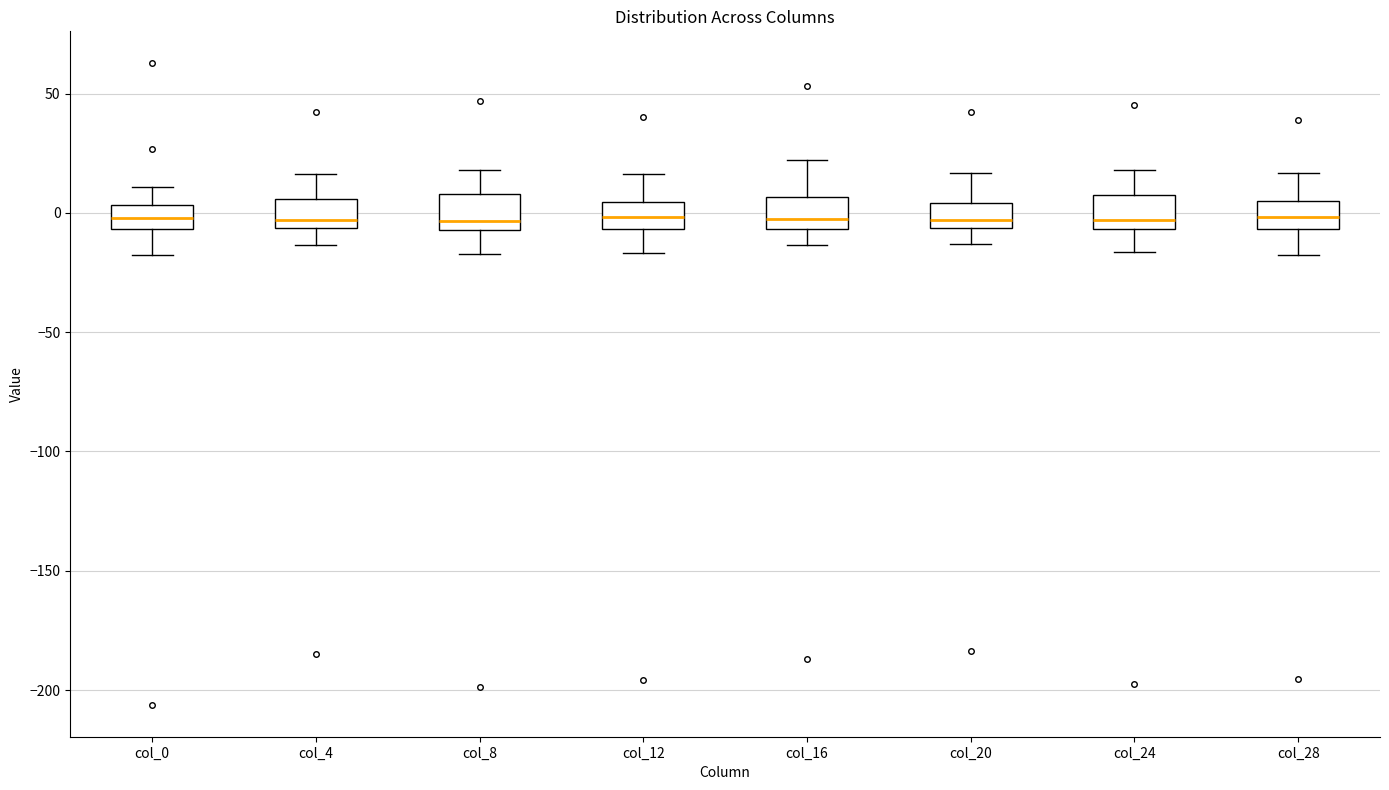

Reading left to right, read every box against the y-axis: the position of its median line, the range the box covers, and the ends of its whiskers. The values are not printed on the chart, so give them approximately, as read against the axis.

col_0: median 0, box -5 to 5, whiskers -20 to 10
col_4: median -5 (just above the box's lower edge), box -5 to 5, whiskers -15 to 15
col_8: median -5 (just above the box's lower edge), box -5 to 10, whiskers -15 to 20
col_12: median 0, box -5 to 5, whiskers -15 to 15
col_16: median -5 (just above the box's lower edge), box -5 to 5, whiskers -15 to 20
col_20: median -5 (just above the box's lower edge), box -5 to 5, whiskers -15 to 15
col_24: median -5 (just above the box's lower edge), box -5 to 5, whiskers -15 to 20
col_28: median 0, box -5 to 5, whiskers -20 to 15